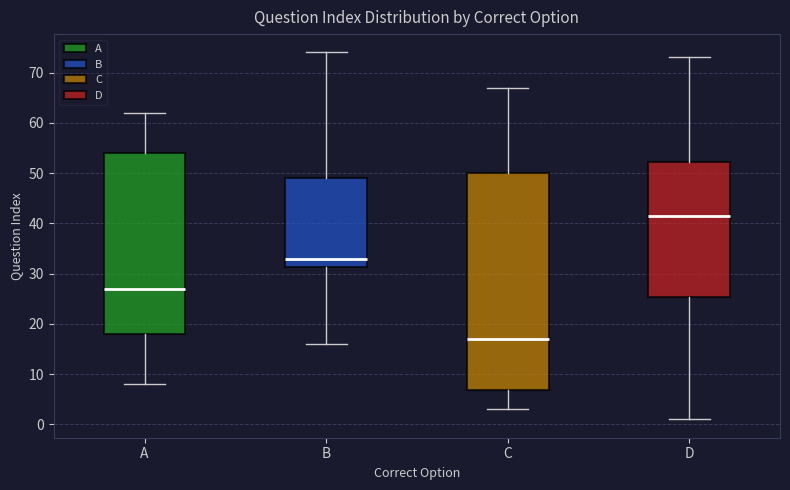

Reading left to right, read every box against the y-axis: the position of its median line, the range the box covers, and the ends of its whiskers. The values are not printed on the chart, so give them approximately, as read against the axis.

A: median 27, box 18 to 54, whiskers 8 to 62
B: median 33, box 31 to 49, whiskers 16 to 74
C: median 17, box 7 to 50, whiskers 3 to 67
D: median 42, box 25 to 52, whiskers 1 to 73